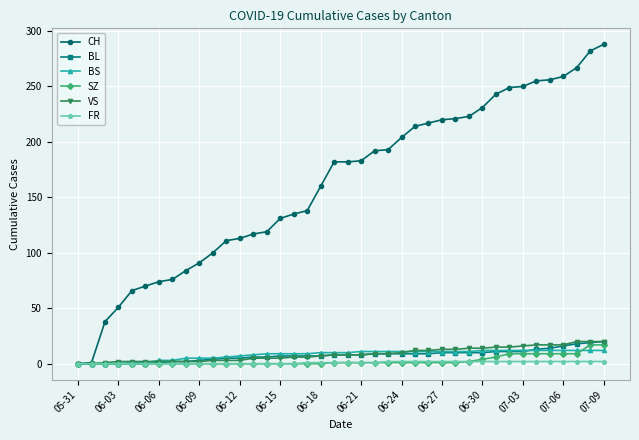

Which series has the widest spread of values?

CH